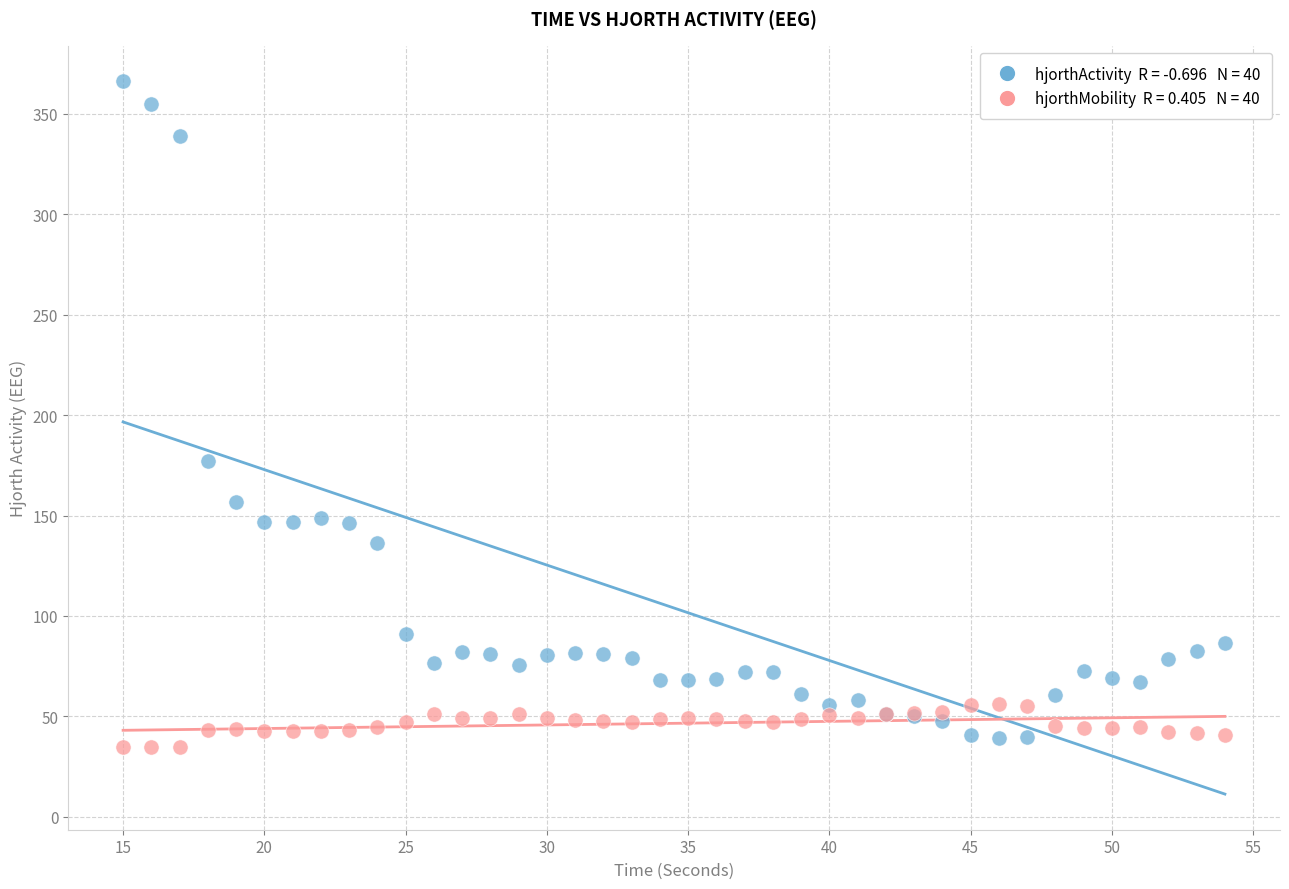

Across all series, what Y value is closest to 200?

176.9